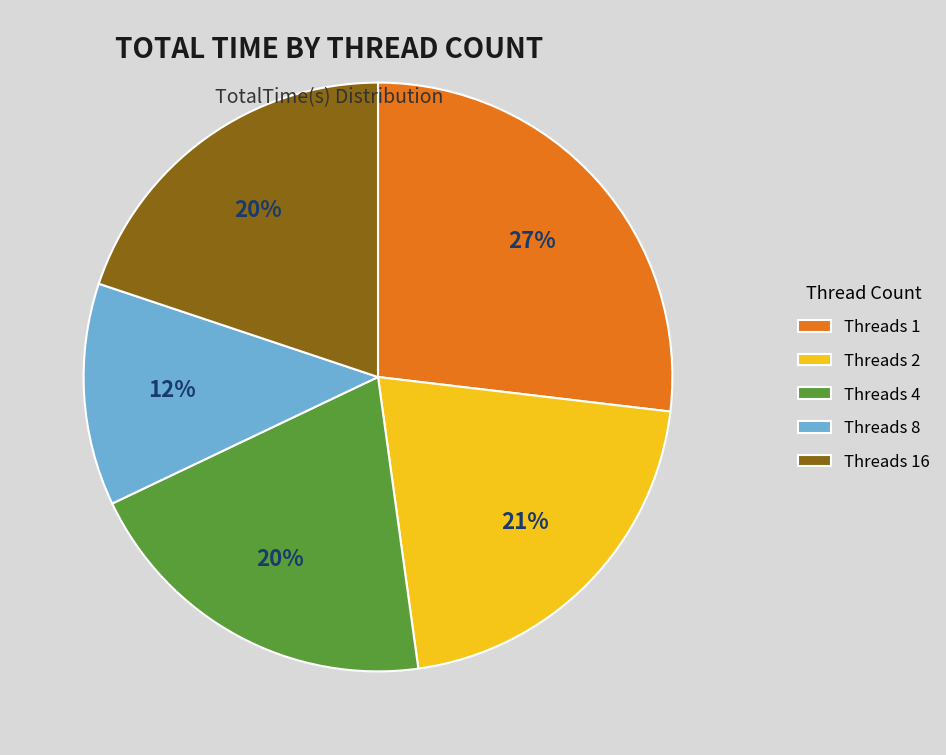

Is there any slice that represents more than half of the pie?

No